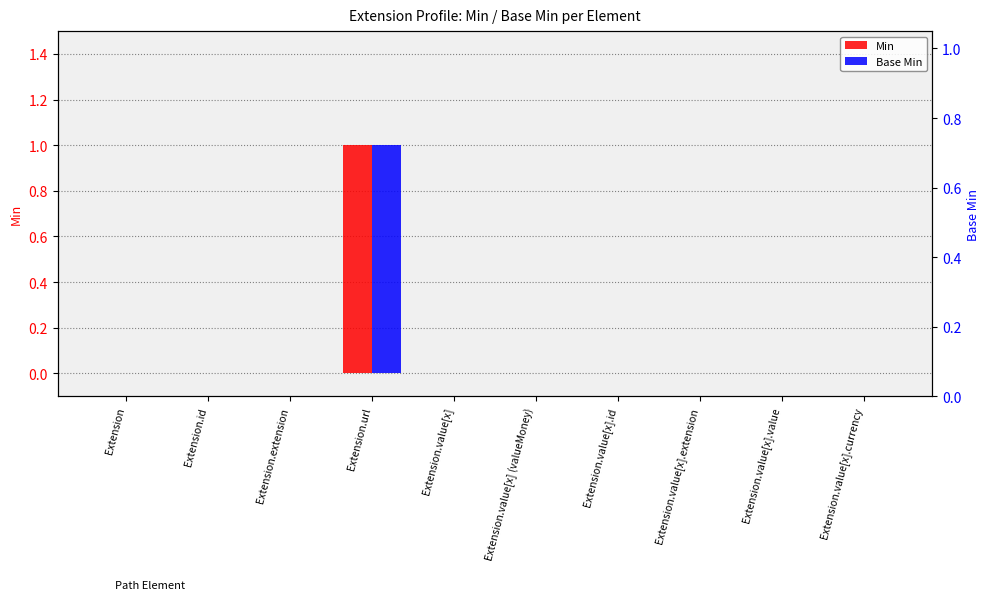

Where is Base Min nearest to the value 0?

Extension